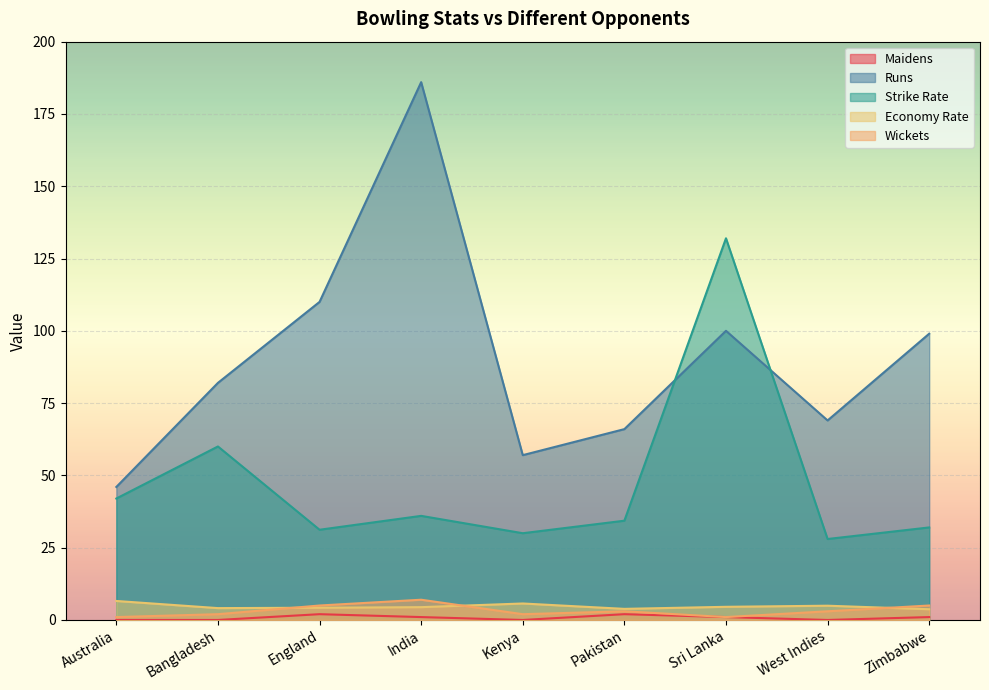

Which series has the largest total across all categories?

Runs